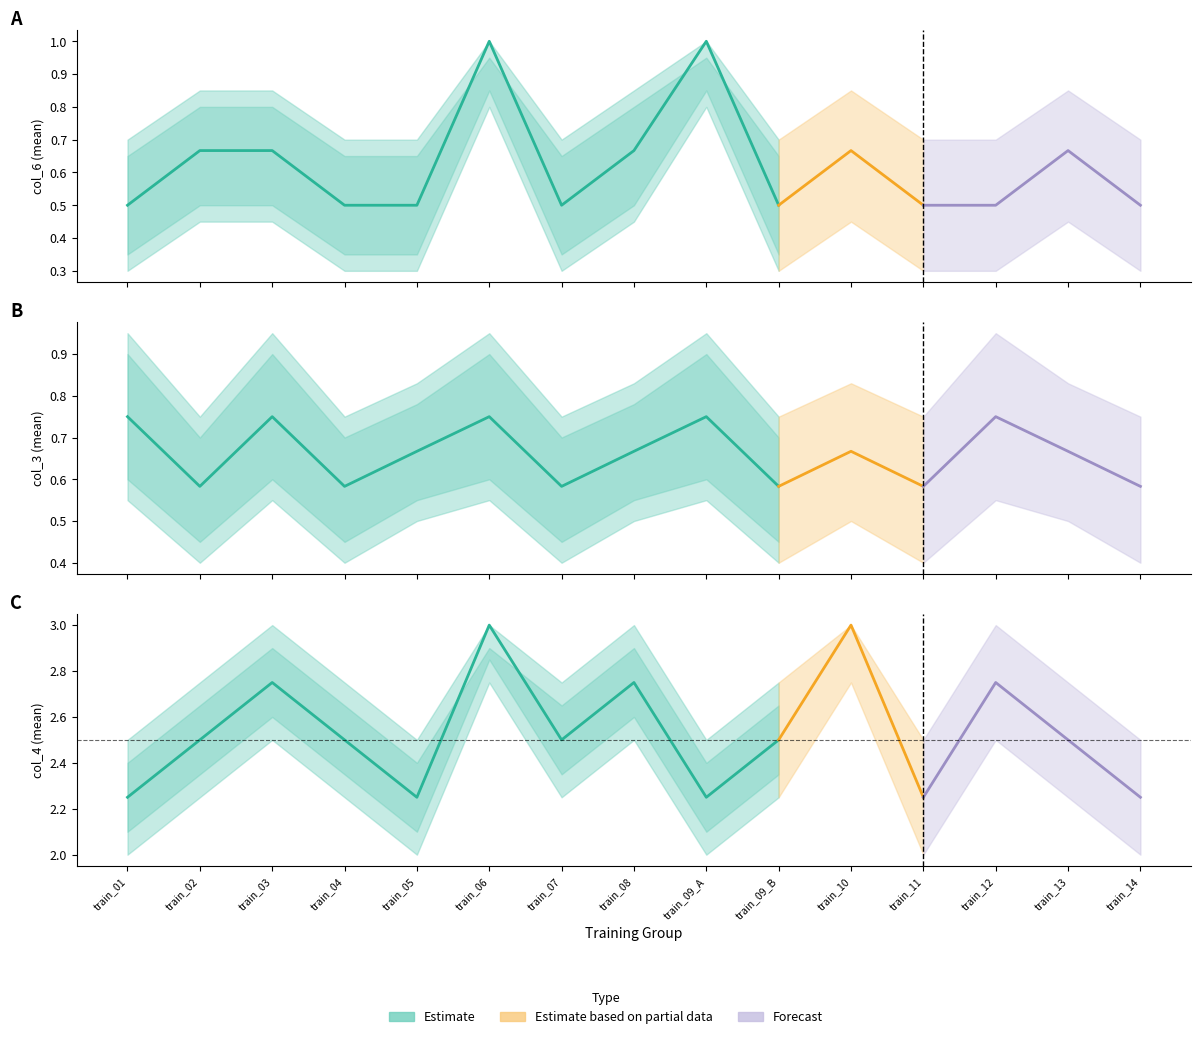

What is the difference between the maximum and minimum values in the col_6_mean series?

0.5